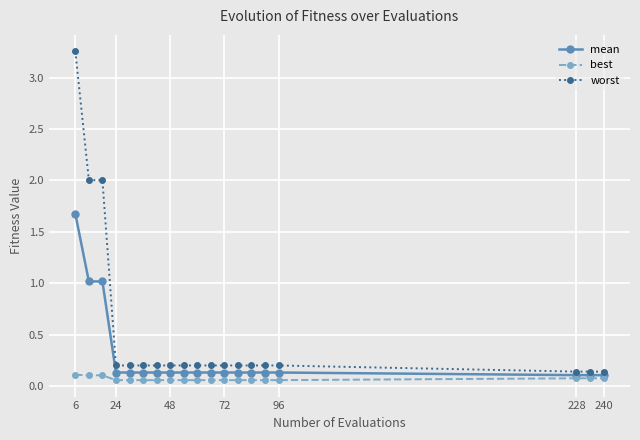

Which series has the largest total across all categories?

worst